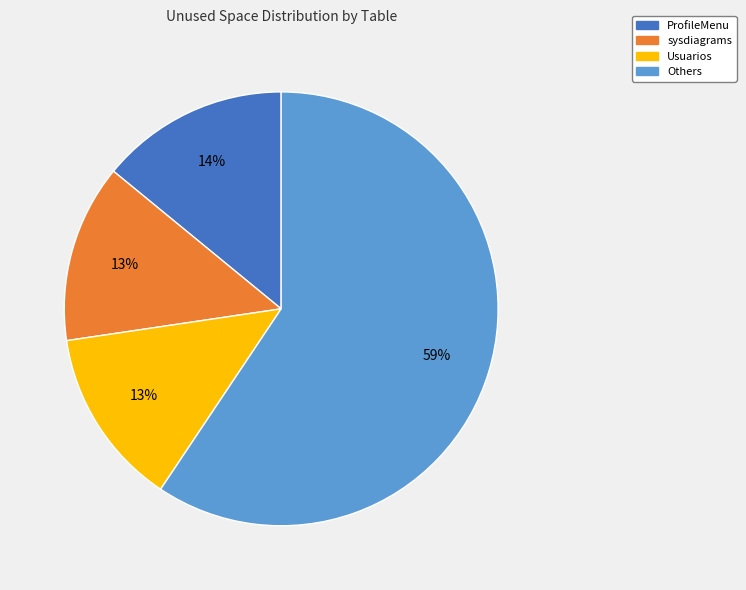

Which category has the biggest portion of the pie?

Others